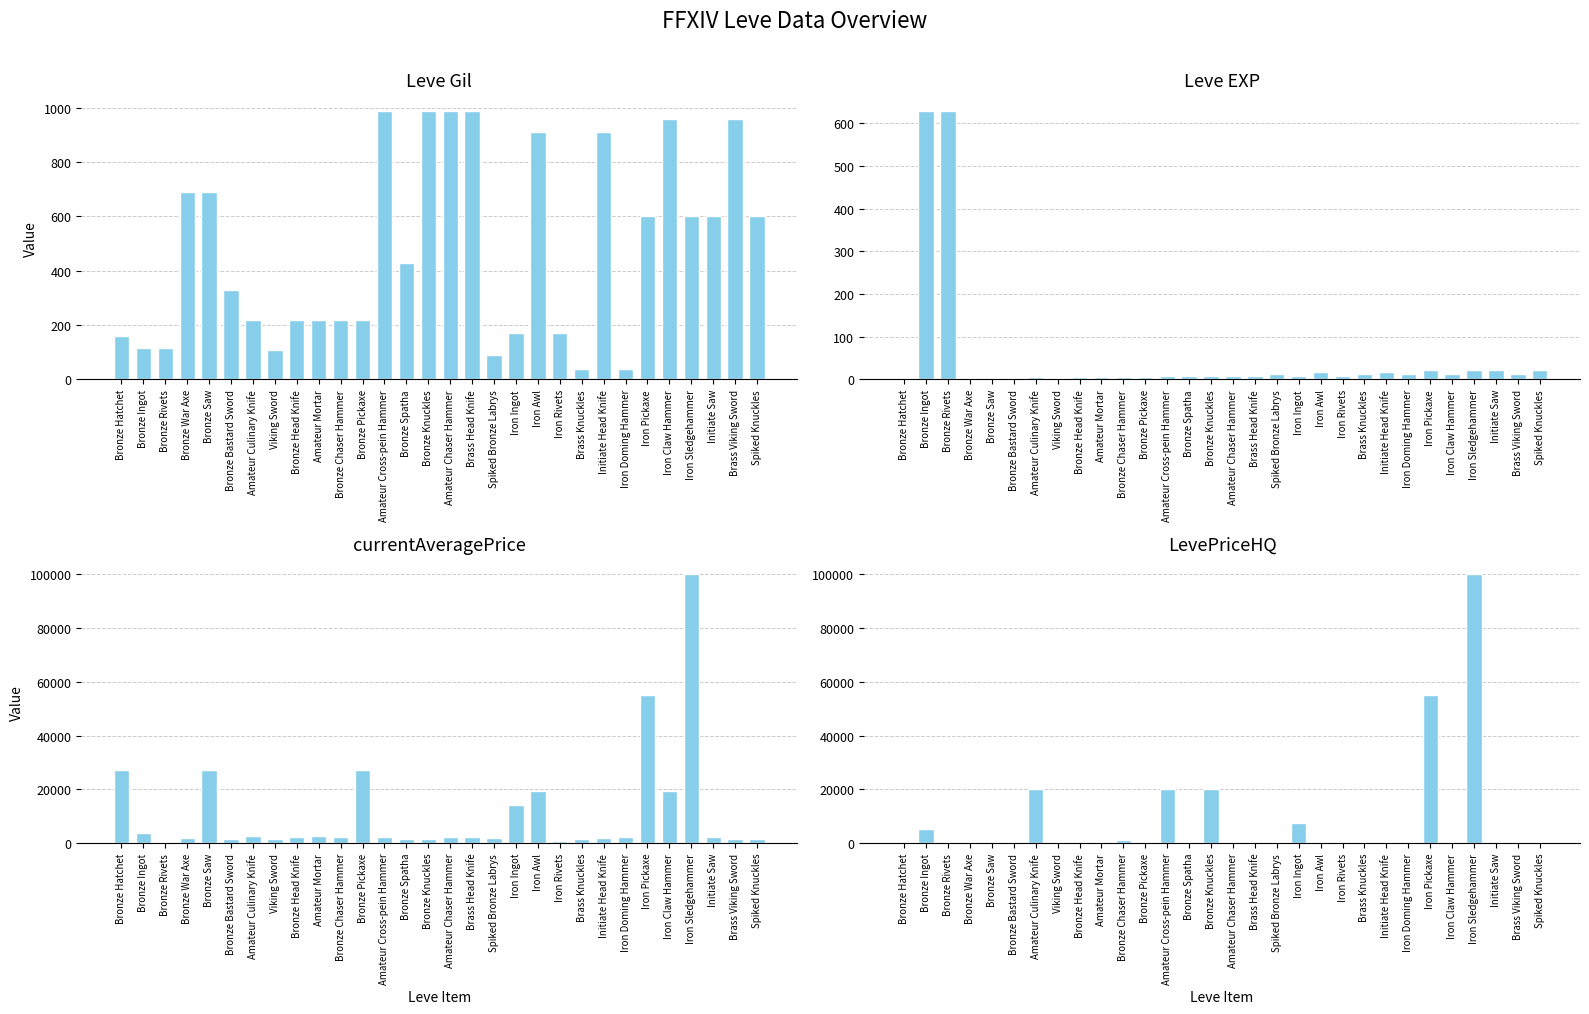

The currentAveragePrice series shows 0 at Bronze Rivets. True or false?

True